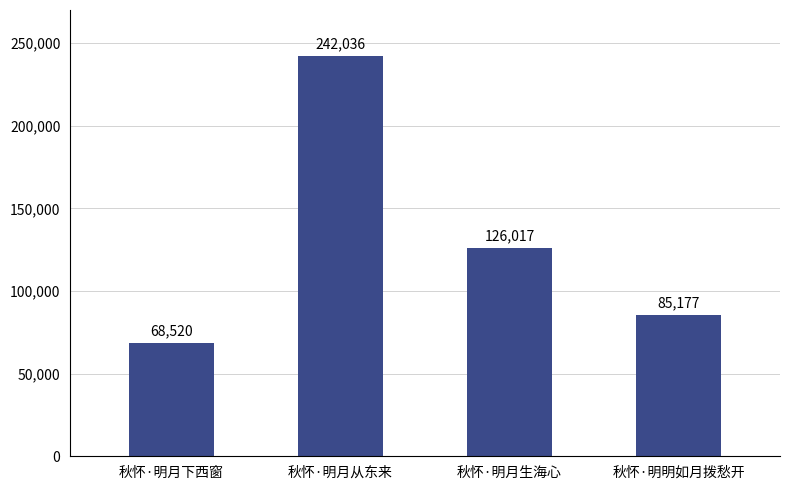

At which label does the data first exceed 126017?

秋怀·明月从东来